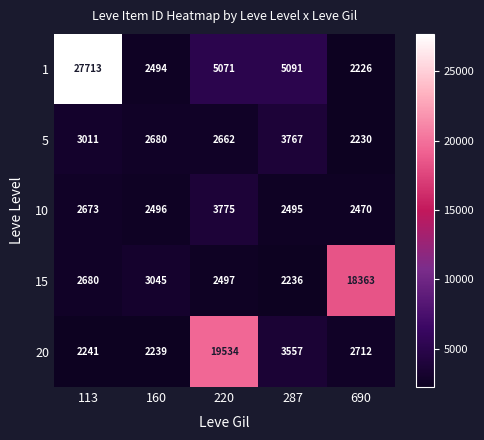

Which category has the highest value in the 20 series?

220